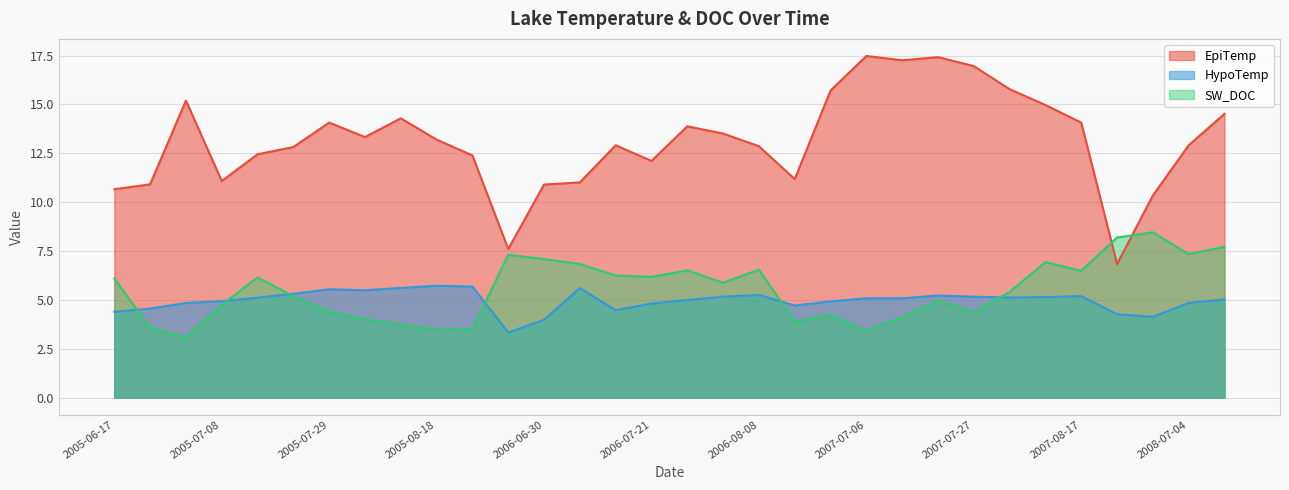

What position from the right is 2006-08-04?

15